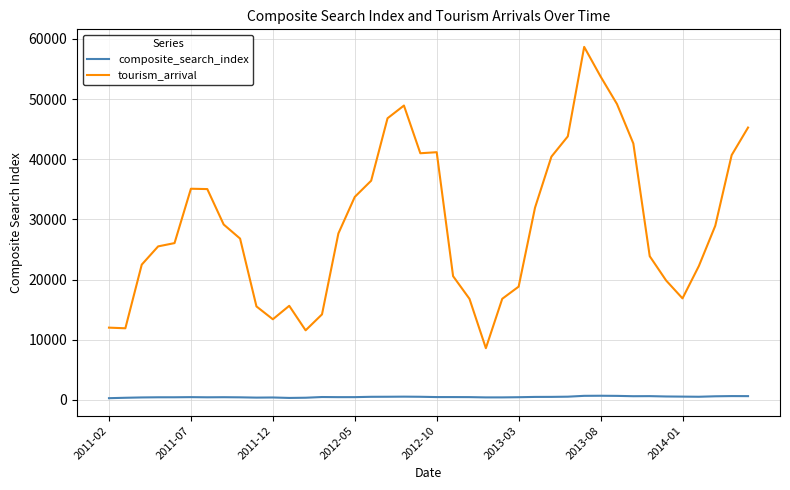

True or false: tourism_arrival and composite_search_index cross at least once.

False